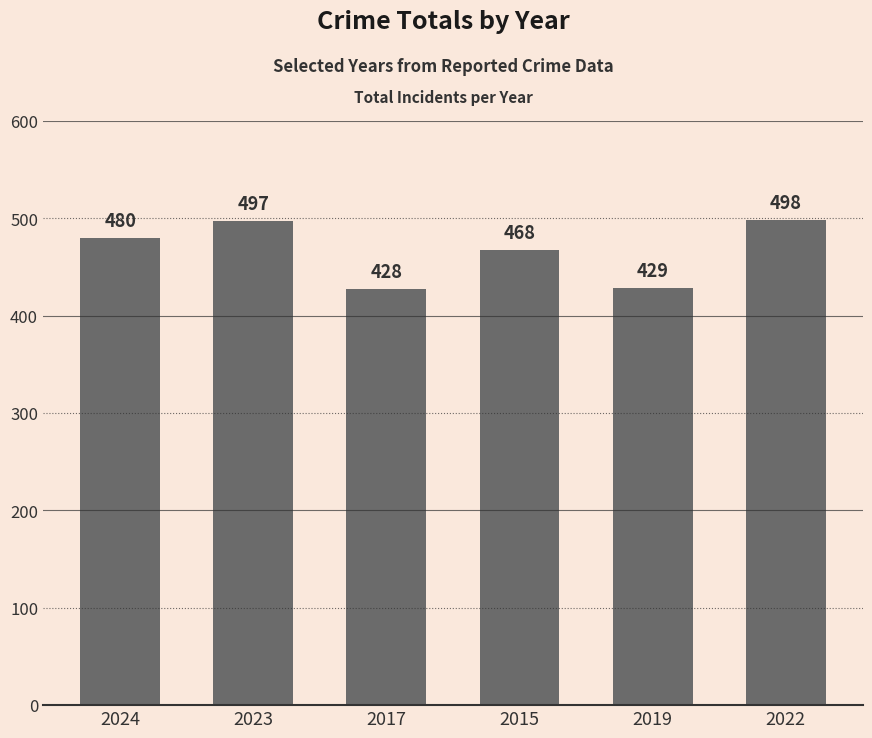

Approximately how many times larger is the value at 2024 compared to 2017?

1.1